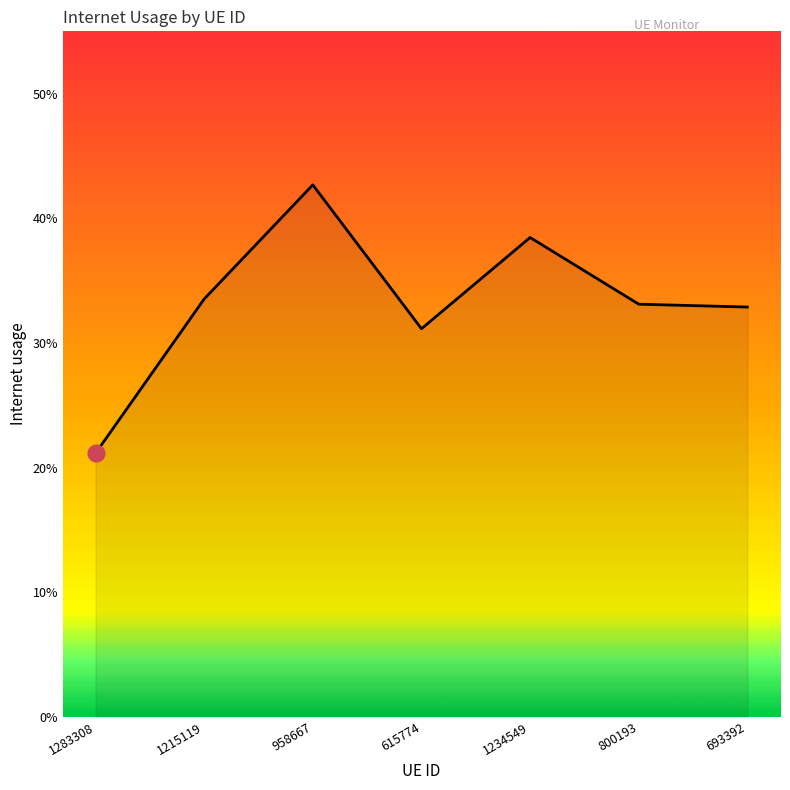

What is the maximum value shown in the chart?

0.4